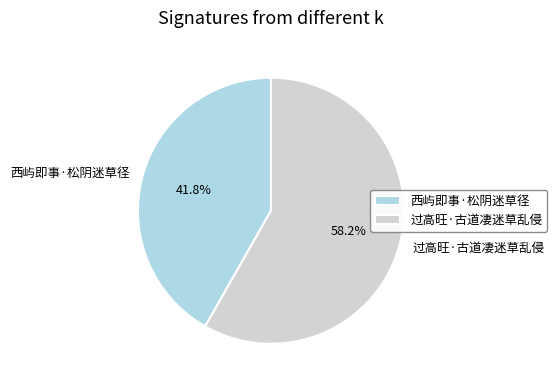

Which slice represents more than half of the pie?

过高旺·古道凄迷草乱侵